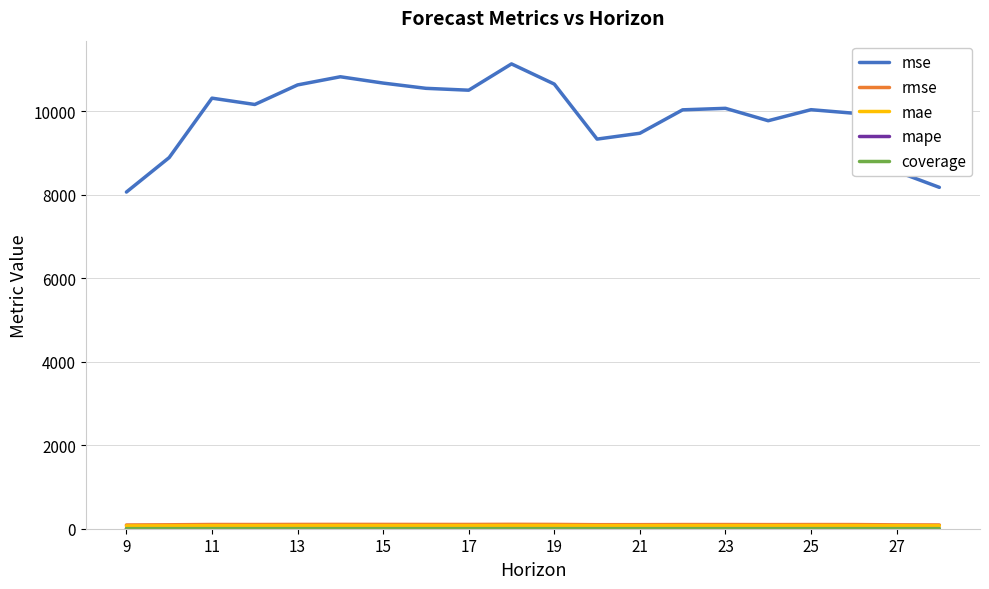

In mse, how many points are lower than both neighbors (excluding endpoints)?

4